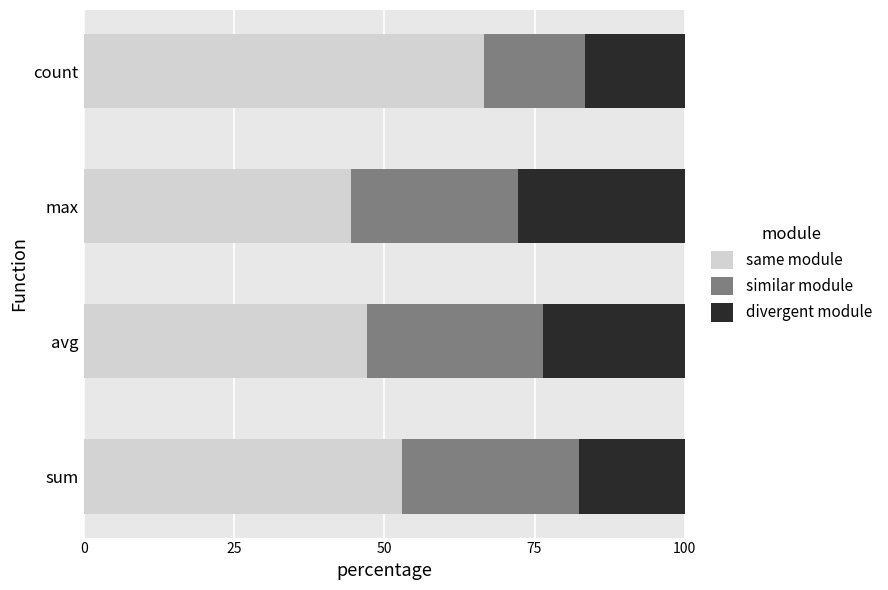

What is the average value of the same module series?

52.8